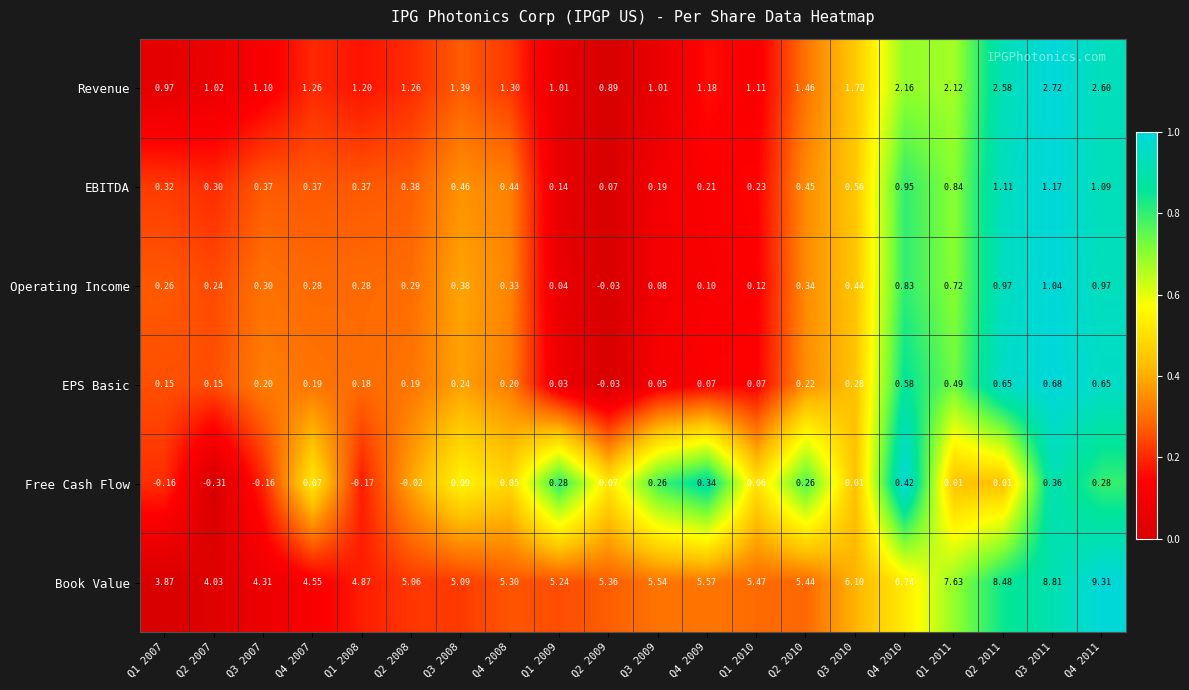

What is the total value across all series at Q3 2010?

9.1